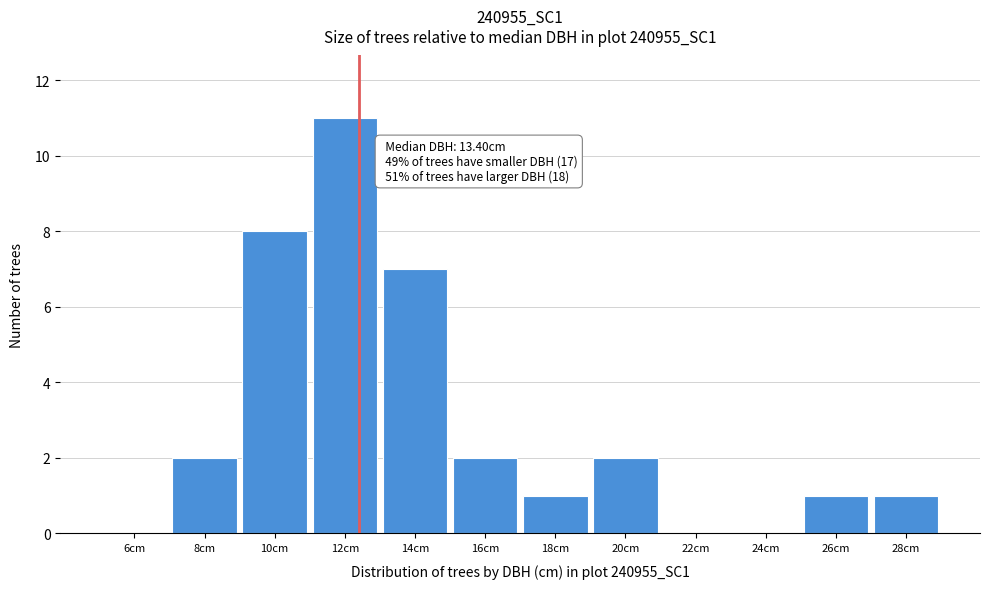

Reading left to right, transcribe all the data shown in this chart.

6cm=0	8cm=2	10cm=8	12cm=11	14cm=7	16cm=2	18cm=1	20cm=2	22cm=0	24cm=0	26cm=1	28cm=1